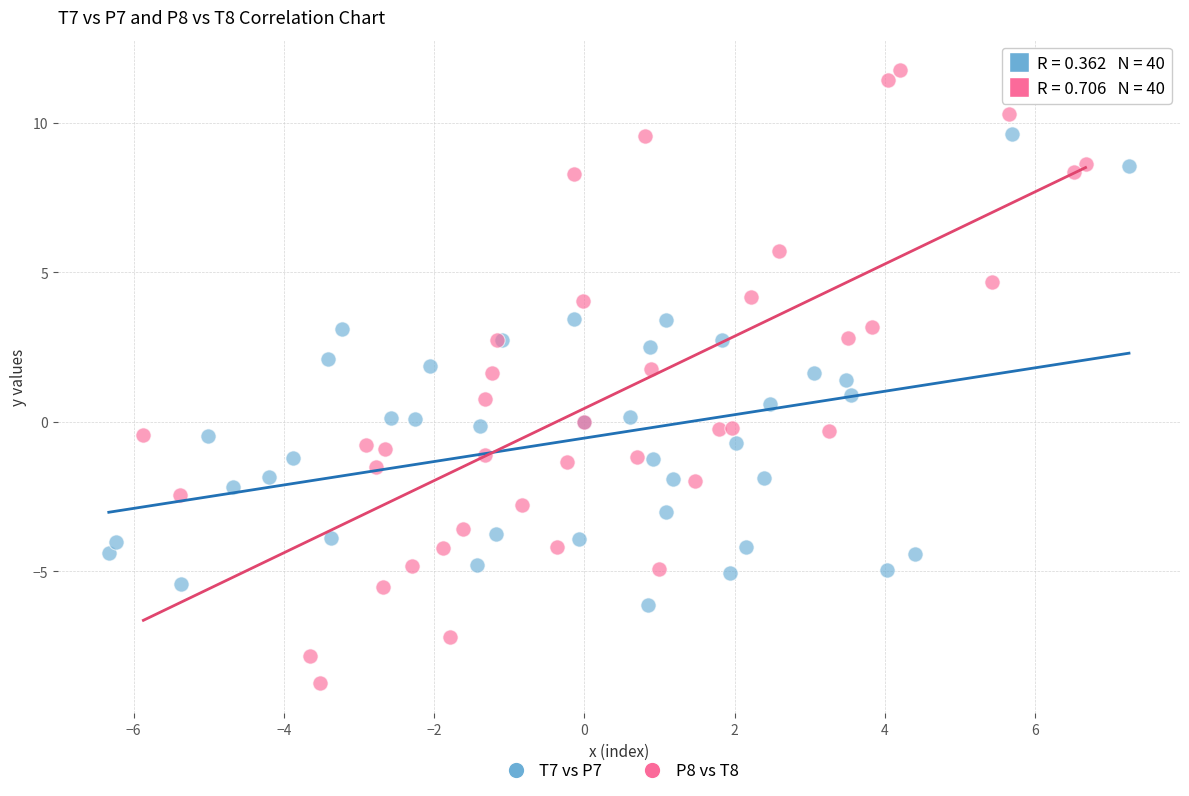

What are all the series names shown in the legend?

T7 vs P7, P8 vs T8